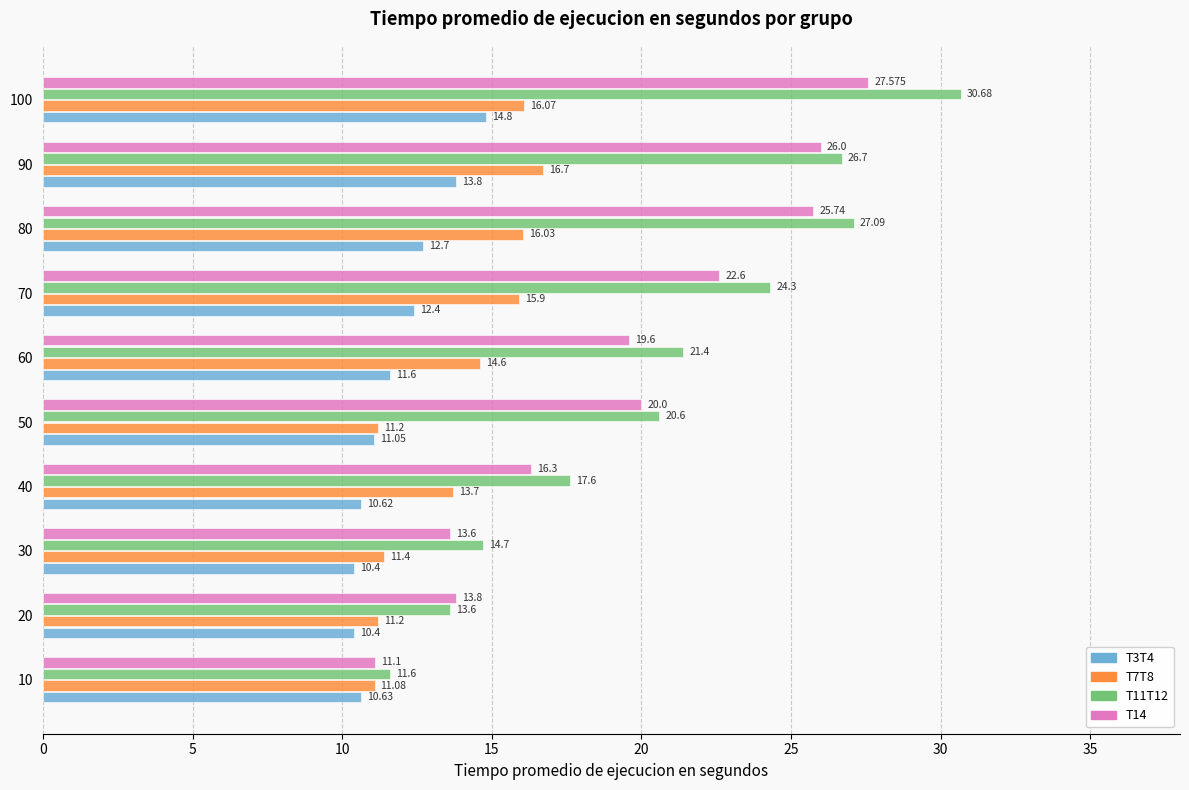

At which label does T3T4 reach its peak?

100